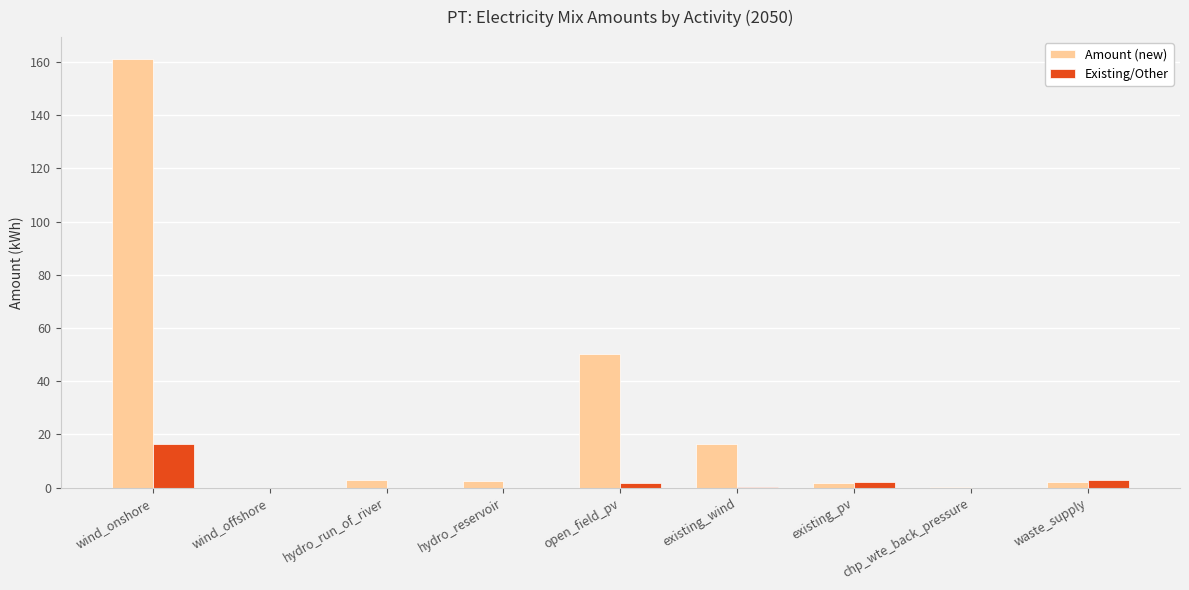

What is the sum of all Amount (new) values?

237.7